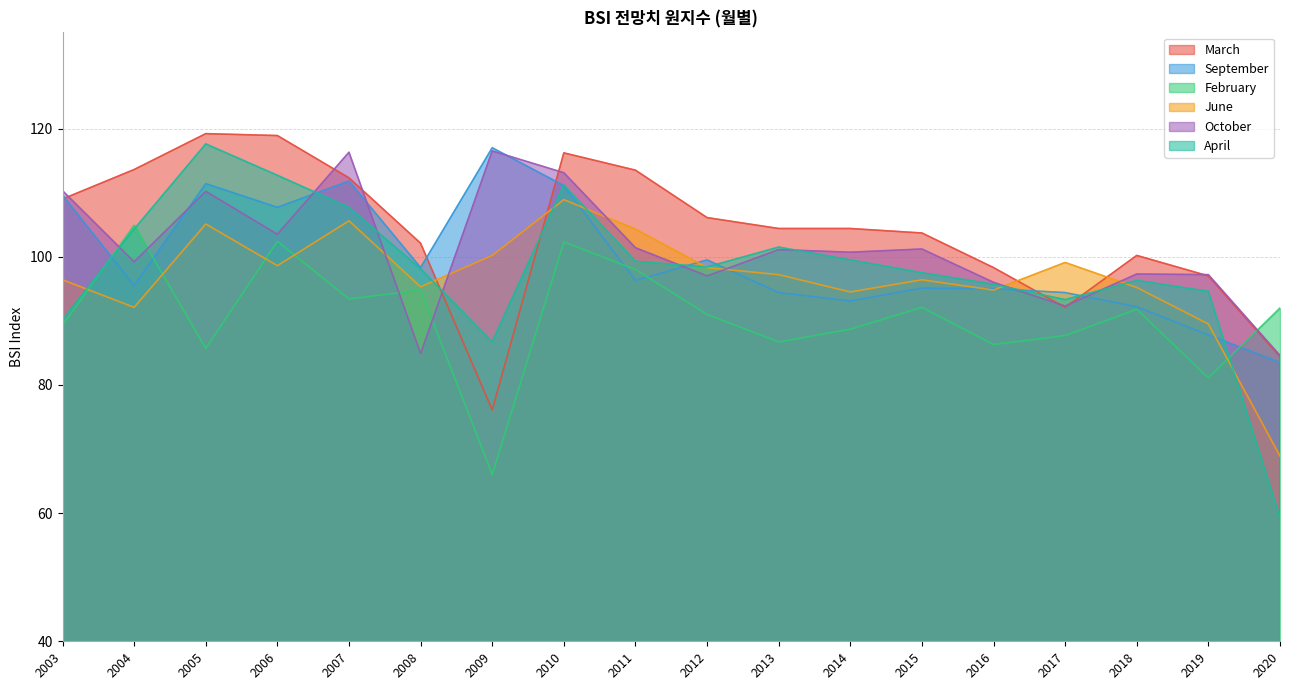

What is the smallest value displayed?

59.3